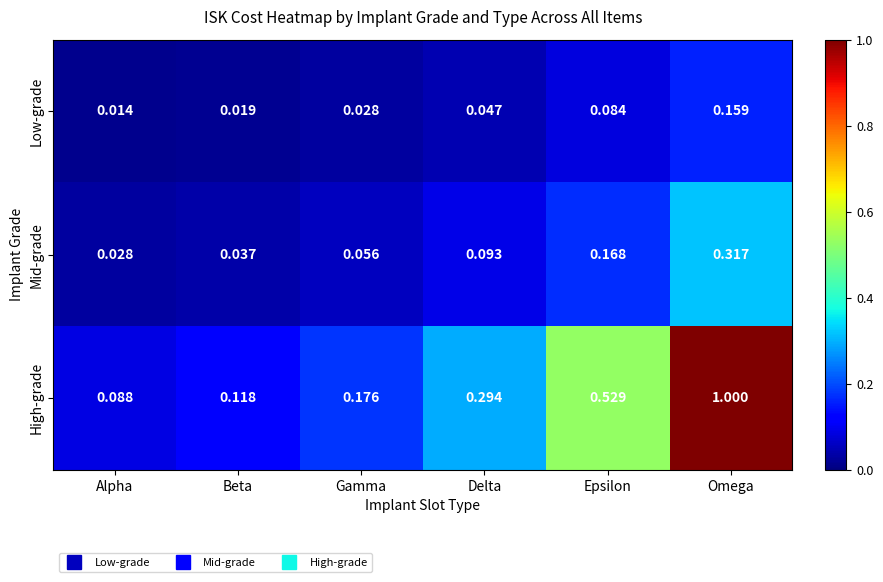

Where is Mid-grade nearest to the value 0?

Alpha